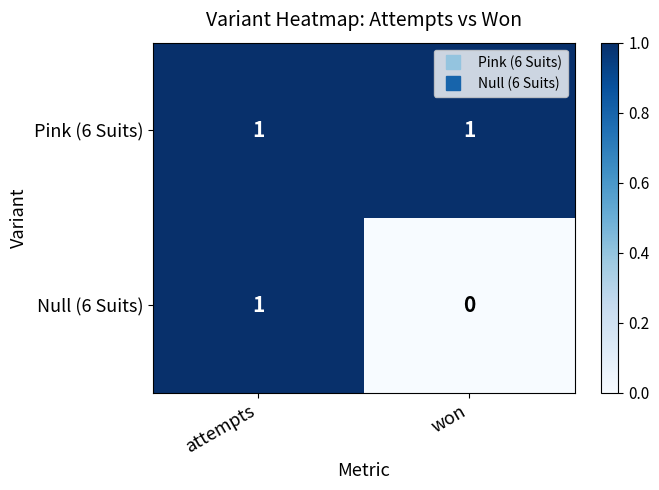

At which category does the chart reach its minimum across all series?

won